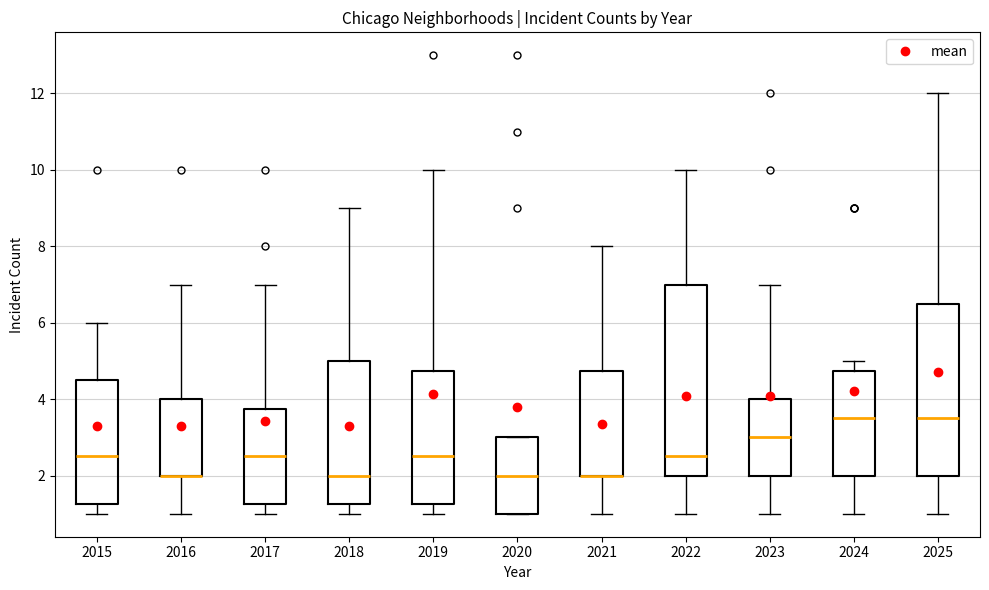

Where does the upper whisker of the box at x = 2025 end on the y-axis? The values are not printed on the chart, so give them approximately, as read against the axis.

12.0